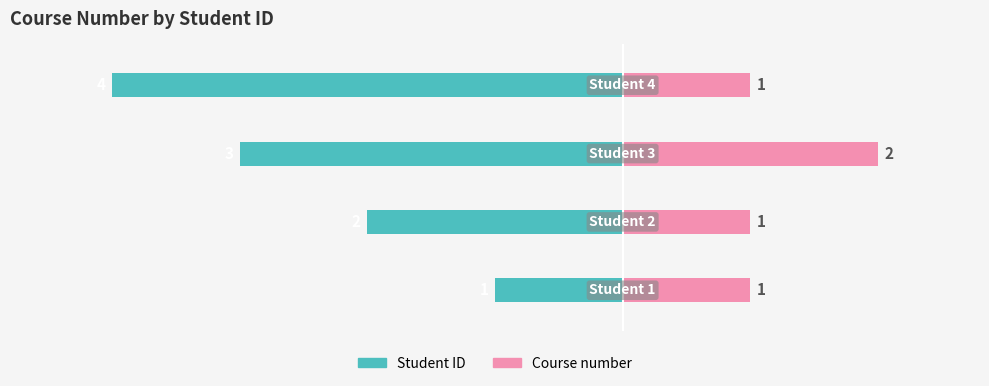

Reading left to right, transcribe all the data shown in this chart.

Student ID: 0=-1	1=-2	2=-3	3=-4
Course number: 0=1	1=1	2=2	3=1